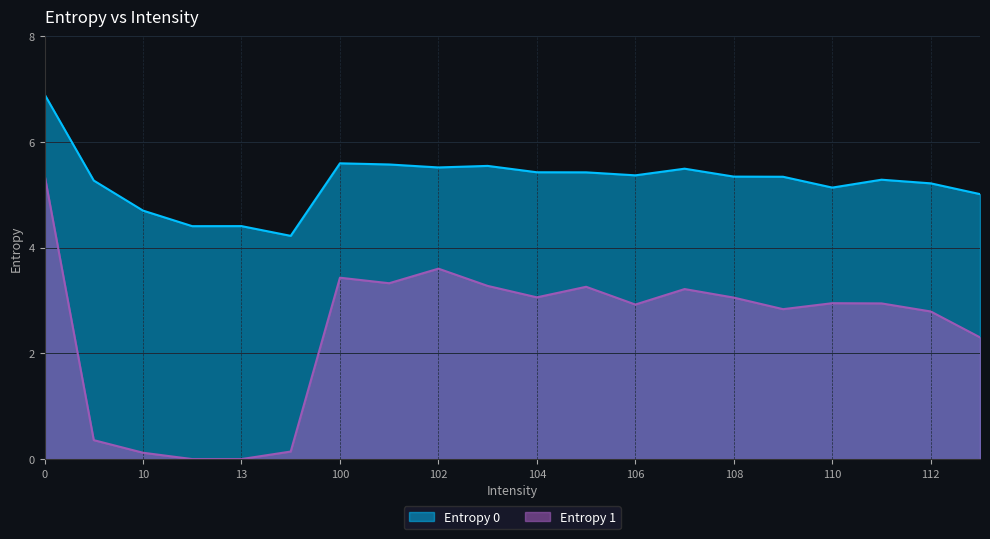

Does the chart have visible grid lines?

Yes